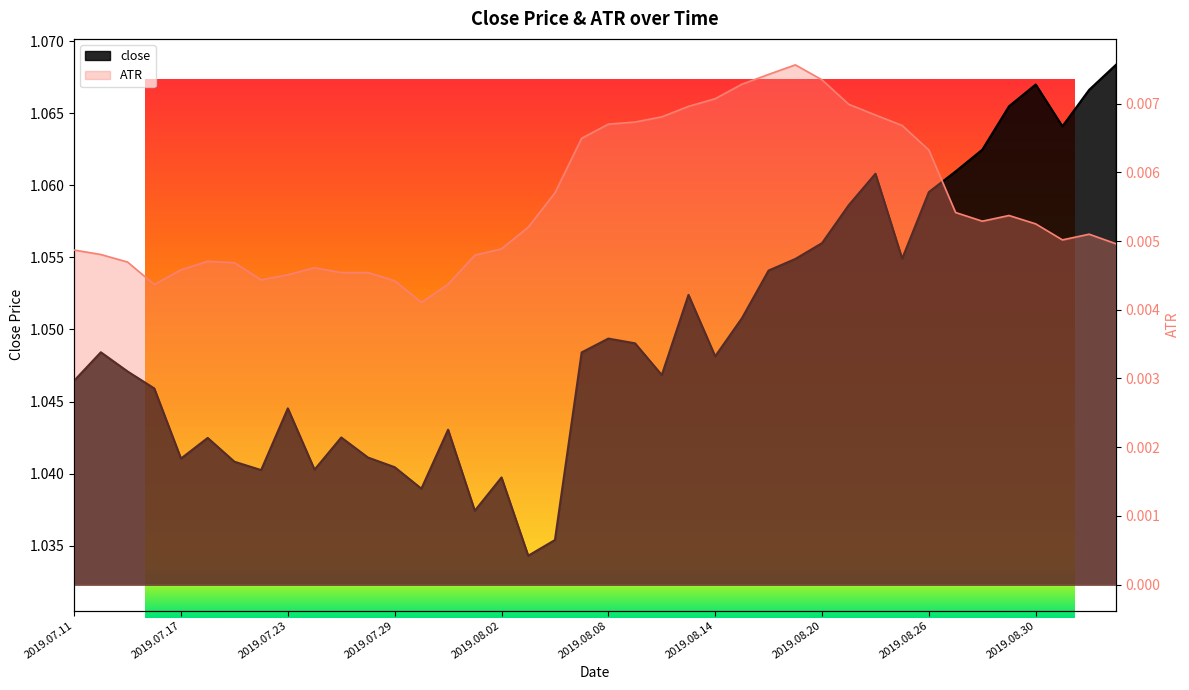

Which label corresponds to the largest value in the chart?

2019.09.04